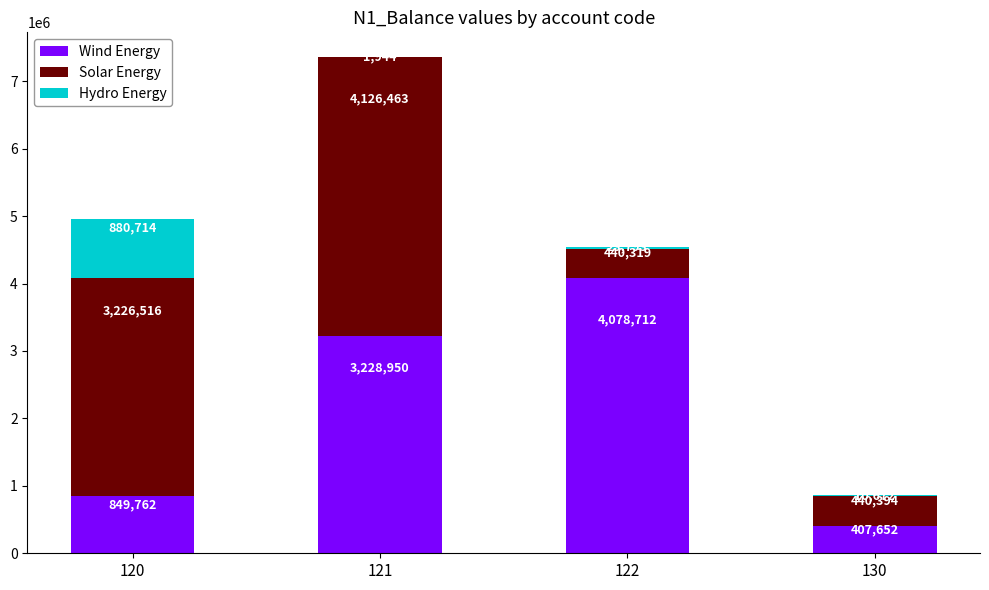

Are the bars horizontal?

No